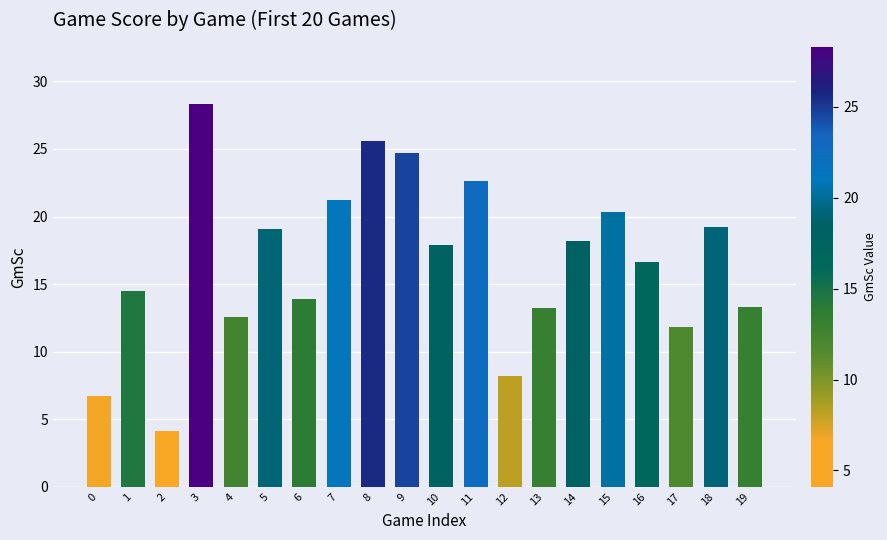

Which category has the highest value across all series?

3